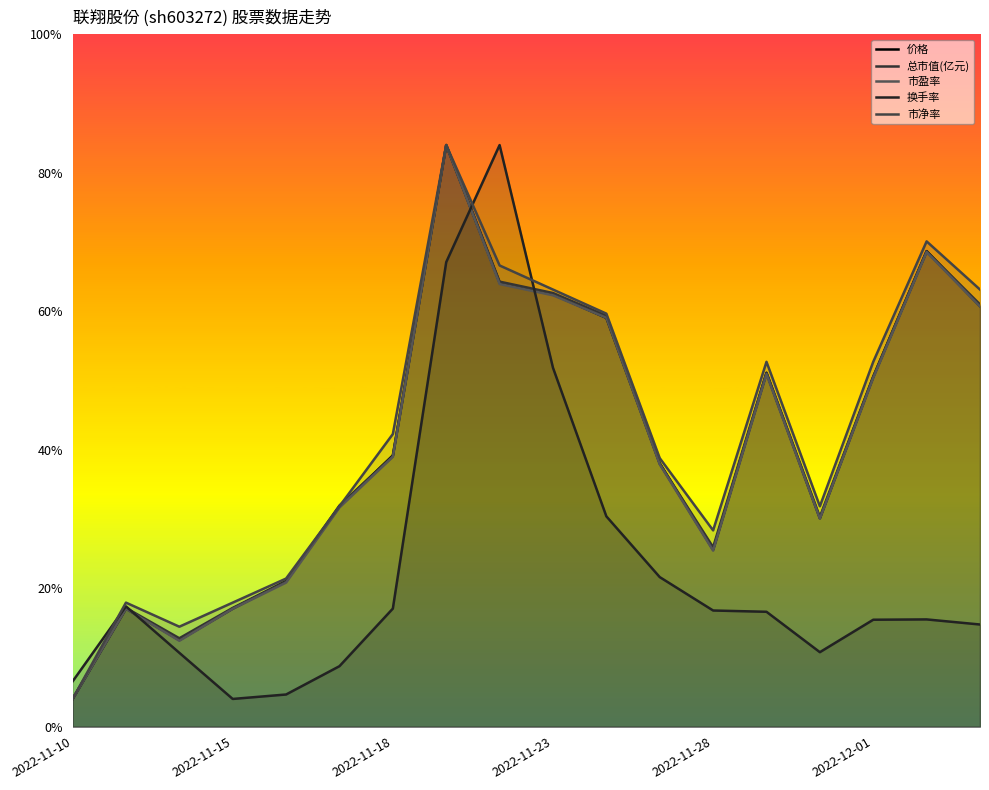

Rank the series by their maximum value, from lowest to highest.

价格, 总市值(亿元), 市盈率, 换手率, 市净率